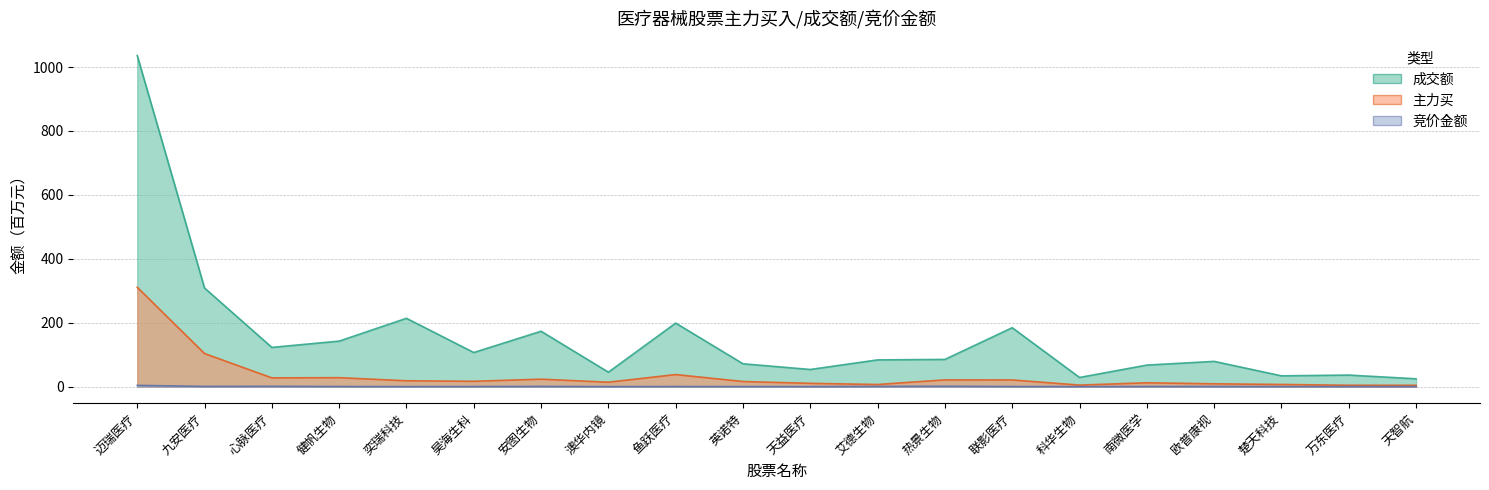

How many data points in 主力买 are less than 16?

10